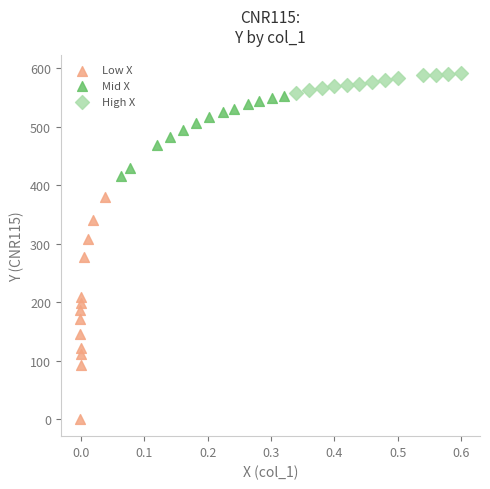

Which series has the widest spread of Y values?

Low X